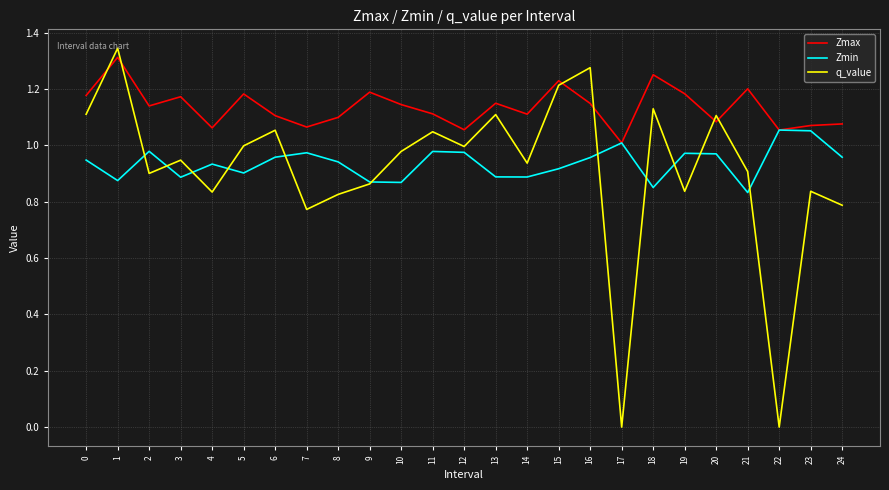

Does the chart display data point markers on the line(s)?

No